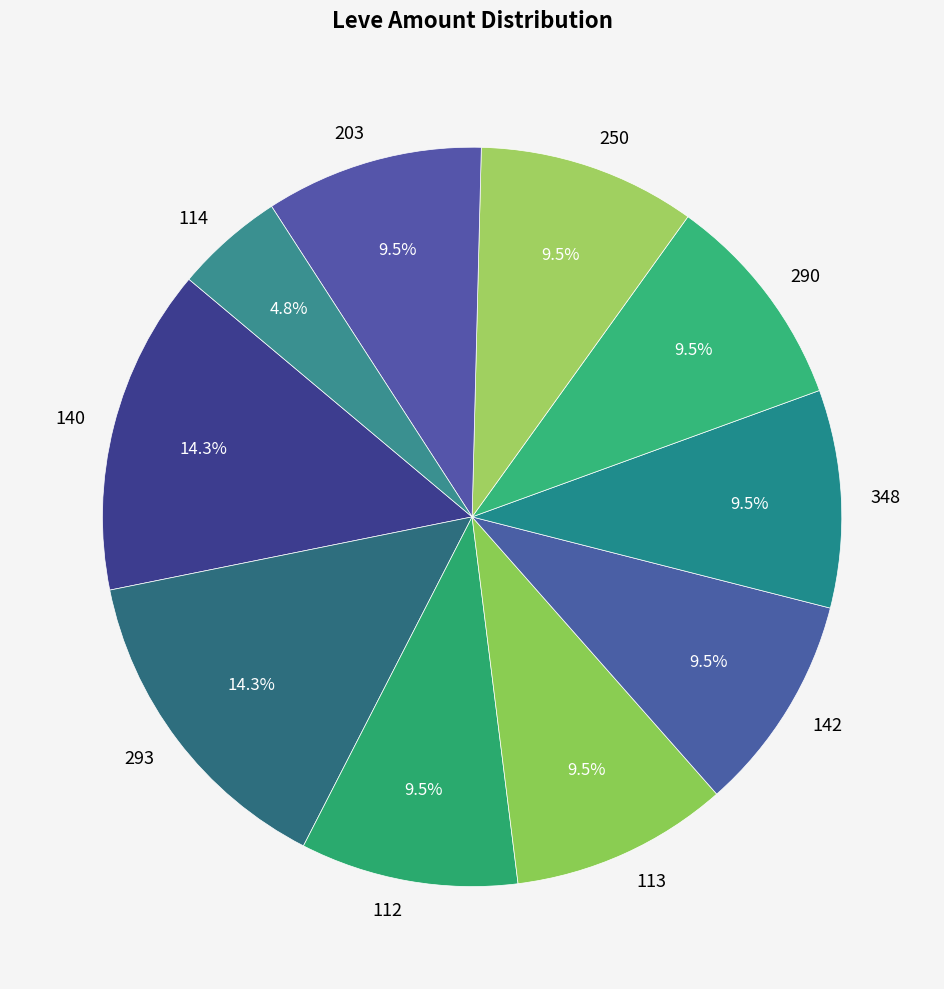

What percentage do 142 and 250 together represent?

19.0%